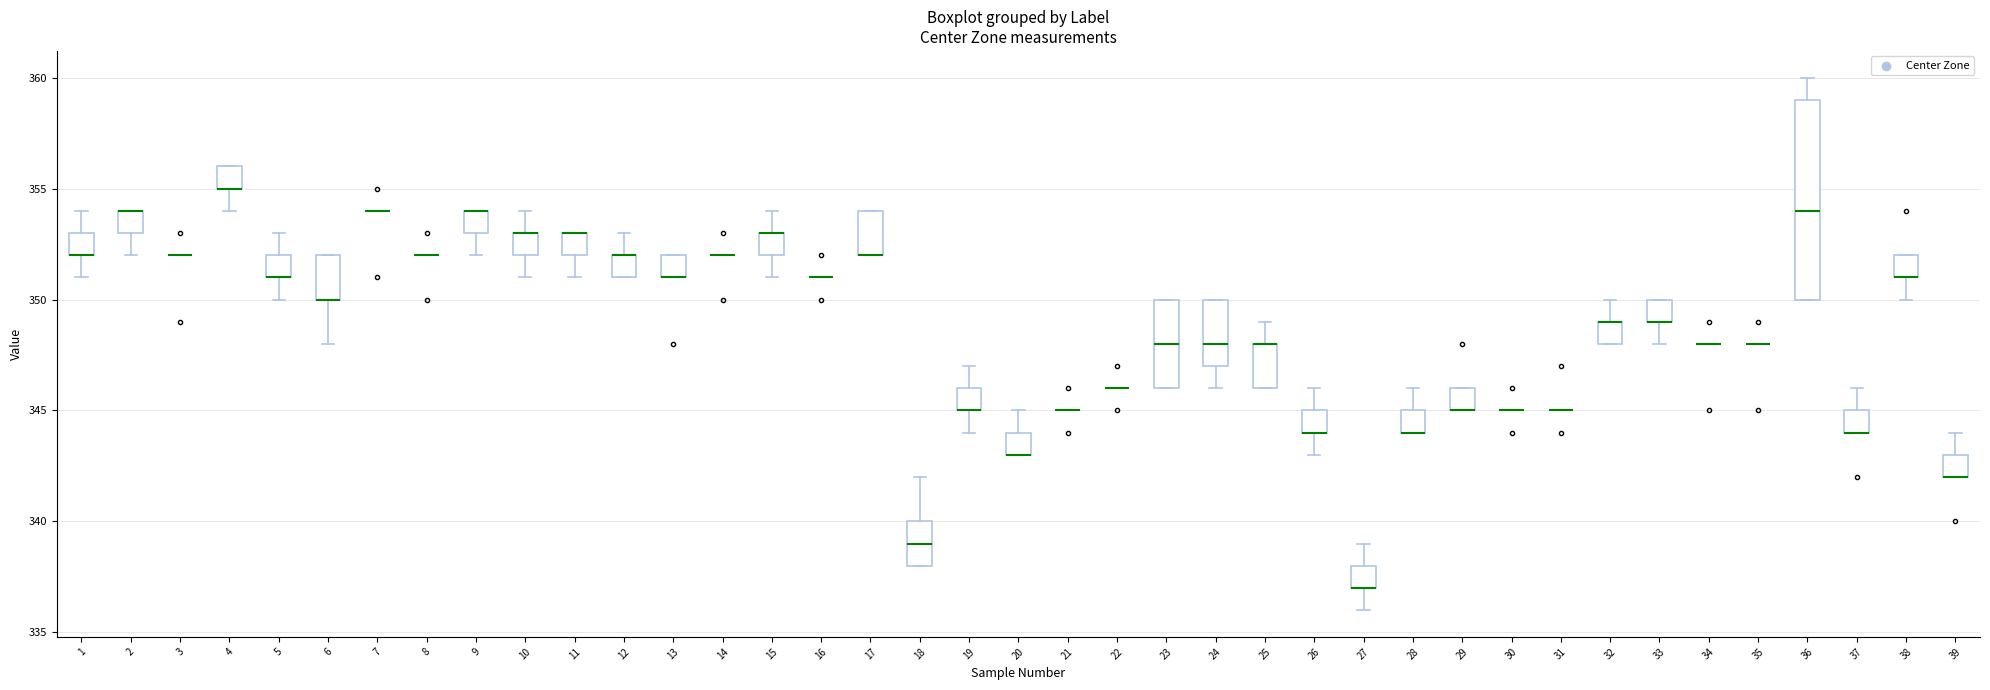

Reading left to right, transcribe this box plot: for each box, give where its median line is, the range the box spans, and where its two whiskers end, as read against the y-axis. The values are not printed on the chart, so give them approximately, as read against the axis.

1: median 352 (drawn on the box's lower edge), box 352 to 353, whiskers 351 to 354
2: median 354 (drawn on the box's upper edge), box 353 to 354, whiskers 352 to 354
3: box collapsed to a line at 352, whiskers 352 to 352
4: median 355 (drawn on the box's lower edge), box 355 to 356, whiskers 354 to 356
5: median 351 (drawn on the box's lower edge), box 351 to 352, whiskers 350 to 353
6: median 350 (drawn on the box's lower edge), box 350 to 352, whiskers 348 to 352
7: box collapsed to a line at 354, whiskers 354 to 354
8: box collapsed to a line at 352, whiskers 352 to 352
9: median 354 (drawn on the box's upper edge), box 353 to 354, whiskers 352 to 354
10: median 353 (drawn on the box's upper edge), box 352 to 353, whiskers 351 to 354
11: median 353 (drawn on the box's upper edge), box 352 to 353, whiskers 351 to 353
12: median 352 (drawn on the box's upper edge), box 351 to 352, whiskers 351 to 353
13: median 351 (drawn on the box's lower edge), box 351 to 352, whiskers 351 to 352
14: box collapsed to a line at 352, whiskers 352 to 352
15: median 353 (drawn on the box's upper edge), box 352 to 353, whiskers 351 to 354
16: box collapsed to a line at 351, whiskers 351 to 351
17: median 352 (drawn on the box's lower edge), box 352 to 354, whiskers 352 to 354
18: median 339, box 338 to 340, whiskers 338 to 342
19: median 345 (drawn on the box's lower edge), box 345 to 346, whiskers 344 to 347
20: median 343 (drawn on the box's lower edge), box 343 to 344, whiskers 343 to 345
21: box collapsed to a line at 345, whiskers 345 to 345
22: box collapsed to a line at 346, whiskers 346 to 346
23: median 348, box 346 to 350, whiskers 346 to 350
24: median 348, box 347 to 350, whiskers 346 to 350
25: median 348 (drawn on the box's upper edge), box 346 to 348, whiskers 346 to 349
26: median 344 (drawn on the box's lower edge), box 344 to 345, whiskers 343 to 346
27: median 337 (drawn on the box's lower edge), box 337 to 338, whiskers 336 to 339
28: median 344 (drawn on the box's lower edge), box 344 to 345, whiskers 344 to 346
29: median 345 (drawn on the box's lower edge), box 345 to 346, whiskers 345 to 346
30: box collapsed to a line at 345, whiskers 345 to 345
31: box collapsed to a line at 345, whiskers 345 to 345
32: median 349 (drawn on the box's upper edge), box 348 to 349, whiskers 348 to 350
33: median 349 (drawn on the box's lower edge), box 349 to 350, whiskers 348 to 350
34: box collapsed to a line at 348, whiskers 348 to 348
35: box collapsed to a line at 348, whiskers 348 to 348
36: median 354, box 350 to 359, whiskers 350 to 360
37: median 344 (drawn on the box's lower edge), box 344 to 345, whiskers 344 to 346
38: median 351 (drawn on the box's lower edge), box 351 to 352, whiskers 350 to 352
39: median 342 (drawn on the box's lower edge), box 342 to 343, whiskers 342 to 344